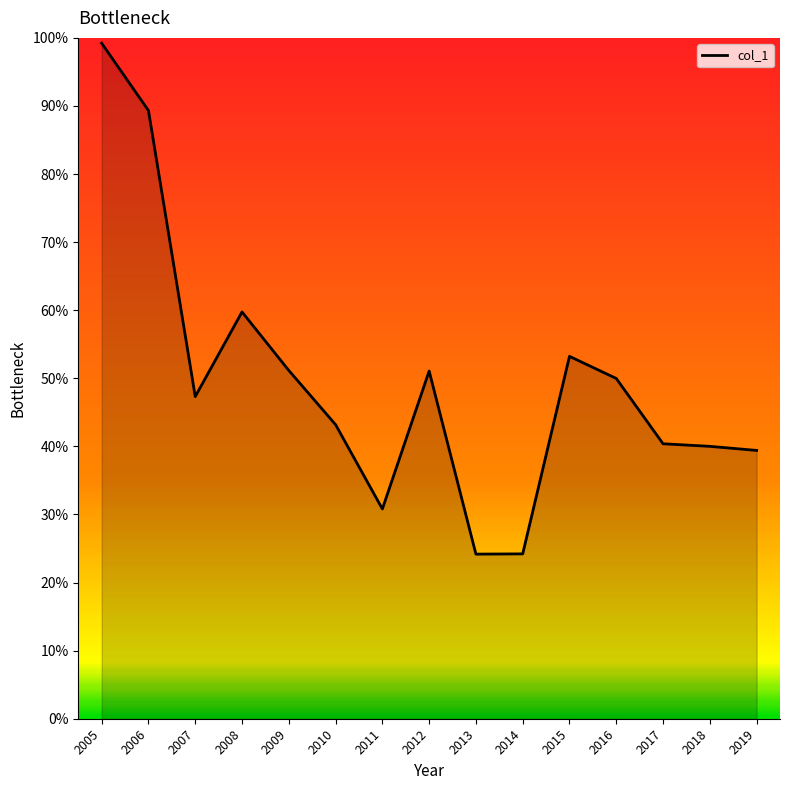

True or false: the data has more than 2 interior local peaks.

True